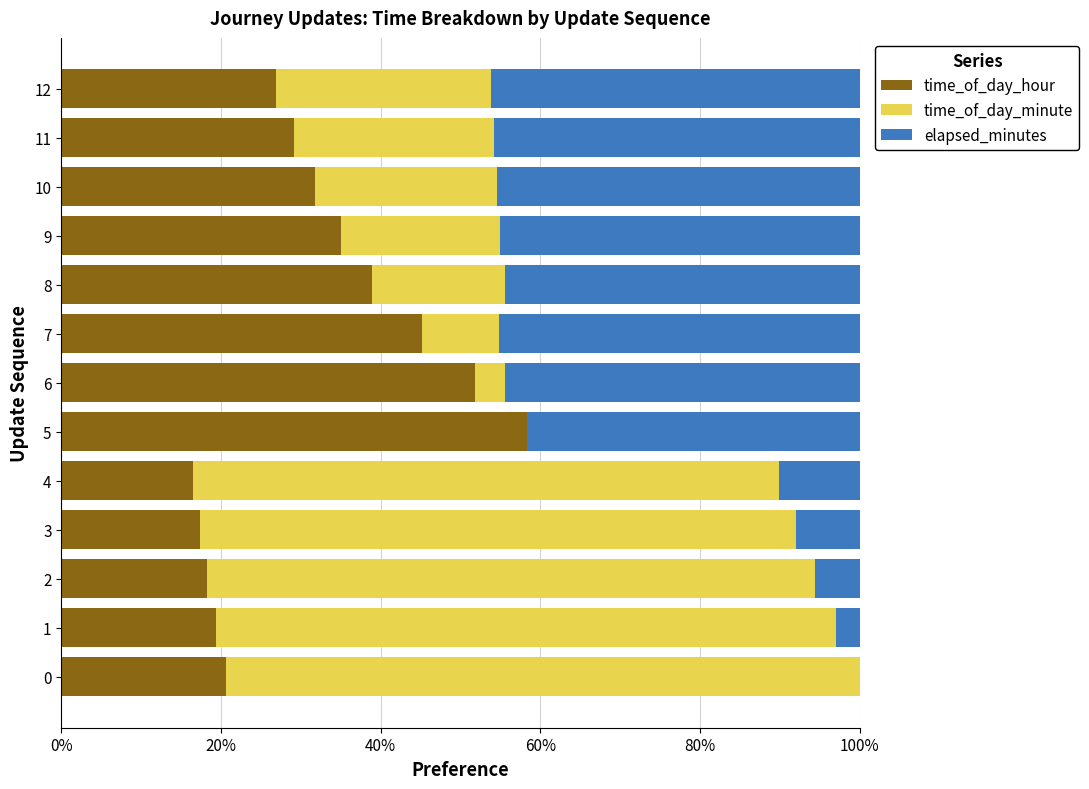

What is the sum of the time_of_day_hour values at 2 and 1?

37.7